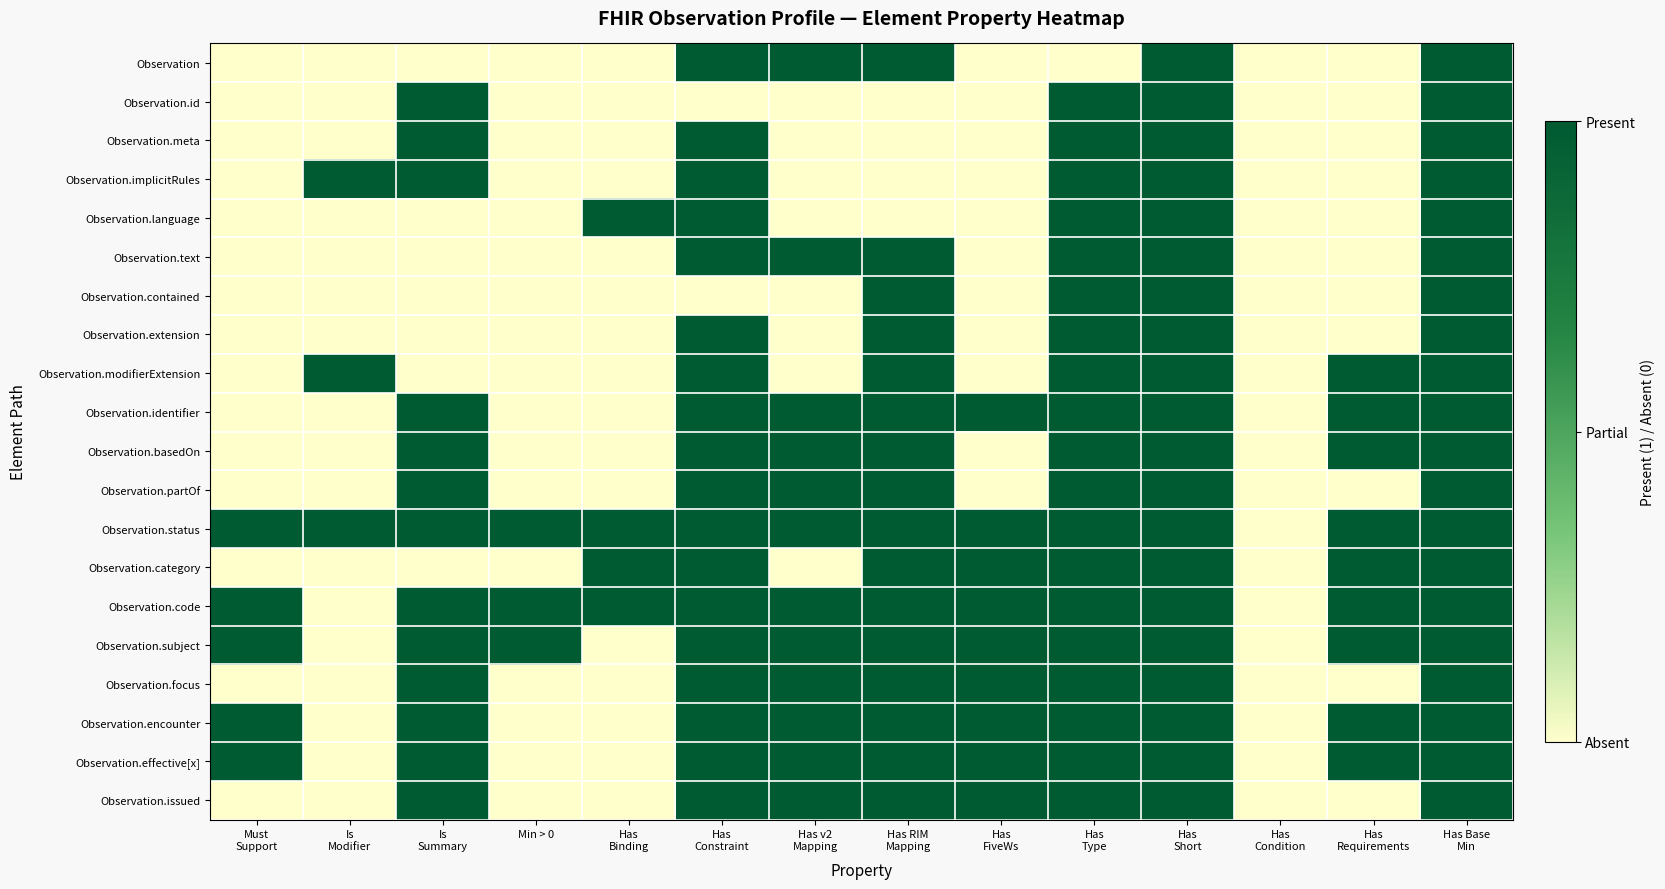

Reading left to right, list all the values displayed in this chart.

Observation: Must
Support=0	Is
Modifier=0	Is
Summary=0	Min > 0=0	Has
Binding=0	Has
Constraint=1	Has v2
Mapping=1	Has RIM
Mapping=1	Has
FiveWs=0	Has
Type=0	Has
Short=1	Has
Condition=0	Has
Requirements=0	Has Base
Min=1
Observation.id: Must
Support=0	Is
Modifier=0	Is
Summary=1	Min > 0=0	Has
Binding=0	Has
Constraint=0	Has v2
Mapping=0	Has RIM
Mapping=0	Has
FiveWs=0	Has
Type=1	Has
Short=1	Has
Condition=0	Has
Requirements=0	Has Base
Min=1
Observation.meta: Must
Support=0	Is
Modifier=0	Is
Summary=1	Min > 0=0	Has
Binding=0	Has
Constraint=1	Has v2
Mapping=0	Has RIM
Mapping=0	Has
FiveWs=0	Has
Type=1	Has
Short=1	Has
Condition=0	Has
Requirements=0	Has Base
Min=1
Observation.implicitRules: Must
Support=0	Is
Modifier=1	Is
Summary=1	Min > 0=0	Has
Binding=0	Has
Constraint=1	Has v2
Mapping=0	Has RIM
Mapping=0	Has
FiveWs=0	Has
Type=1	Has
Short=1	Has
Condition=0	Has
Requirements=0	Has Base
Min=1
Observation.language: Must
Support=0	Is
Modifier=0	Is
Summary=0	Min > 0=0	Has
Binding=1	Has
Constraint=1	Has v2
Mapping=0	Has RIM
Mapping=0	Has
FiveWs=0	Has
Type=1	Has
Short=1	Has
Condition=0	Has
Requirements=0	Has Base
Min=1
Observation.text: Must
Support=0	Is
Modifier=0	Is
Summary=0	Min > 0=0	Has
Binding=0	Has
Constraint=1	Has v2
Mapping=1	Has RIM
Mapping=1	Has
FiveWs=0	Has
Type=1	Has
Short=1	Has
Condition=0	Has
Requirements=0	Has Base
Min=1
Observation.contained: Must
Support=0	Is
Modifier=0	Is
Summary=0	Min > 0=0	Has
Binding=0	Has
Constraint=0	Has v2
Mapping=0	Has RIM
Mapping=1	Has
FiveWs=0	Has
Type=1	Has
Short=1	Has
Condition=0	Has
Requirements=0	Has Base
Min=1
Observation.extension: Must
Support=0	Is
Modifier=0	Is
Summary=0	Min > 0=0	Has
Binding=0	Has
Constraint=1	Has v2
Mapping=0	Has RIM
Mapping=1	Has
FiveWs=0	Has
Type=1	Has
Short=1	Has
Condition=0	Has
Requirements=0	Has Base
Min=1
Observation.modifierExtension: Must
Support=0	Is
Modifier=1	Is
Summary=0	Min > 0=0	Has
Binding=0	Has
Constraint=1	Has v2
Mapping=0	Has RIM
Mapping=1	Has
FiveWs=0	Has
Type=1	Has
Short=1	Has
Condition=0	Has
Requirements=1	Has Base
Min=1
Observation.identifier: Must
Support=0	Is
Modifier=0	Is
Summary=1	Min > 0=0	Has
Binding=0	Has
Constraint=1	Has v2
Mapping=1	Has RIM
Mapping=1	Has
FiveWs=1	Has
Type=1	Has
Short=1	Has
Condition=0	Has
Requirements=1	Has Base
Min=1
Observation.basedOn: Must
Support=0	Is
Modifier=0	Is
Summary=1	Min > 0=0	Has
Binding=0	Has
Constraint=1	Has v2
Mapping=1	Has RIM
Mapping=1	Has
FiveWs=0	Has
Type=1	Has
Short=1	Has
Condition=0	Has
Requirements=1	Has Base
Min=1
Observation.partOf: Must
Support=0	Is
Modifier=0	Is
Summary=1	Min > 0=0	Has
Binding=0	Has
Constraint=1	Has v2
Mapping=1	Has RIM
Mapping=1	Has
FiveWs=0	Has
Type=1	Has
Short=1	Has
Condition=0	Has
Requirements=0	Has Base
Min=1
Observation.status: Must
Support=1	Is
Modifier=1	Is
Summary=1	Min > 0=1	Has
Binding=1	Has
Constraint=1	Has v2
Mapping=1	Has RIM
Mapping=1	Has
FiveWs=1	Has
Type=1	Has
Short=1	Has
Condition=0	Has
Requirements=1	Has Base
Min=1
Observation.category: Must
Support=0	Is
Modifier=0	Is
Summary=0	Min > 0=0	Has
Binding=1	Has
Constraint=1	Has v2
Mapping=0	Has RIM
Mapping=1	Has
FiveWs=1	Has
Type=1	Has
Short=1	Has
Condition=0	Has
Requirements=1	Has Base
Min=1
Observation.code: Must
Support=1	Is
Modifier=0	Is
Summary=1	Min > 0=1	Has
Binding=1	Has
Constraint=1	Has v2
Mapping=1	Has RIM
Mapping=1	Has
FiveWs=1	Has
Type=1	Has
Short=1	Has
Condition=0	Has
Requirements=1	Has Base
Min=1
Observation.subject: Must
Support=1	Is
Modifier=0	Is
Summary=1	Min > 0=1	Has
Binding=0	Has
Constraint=1	Has v2
Mapping=1	Has RIM
Mapping=1	Has
FiveWs=1	Has
Type=1	Has
Short=1	Has
Condition=0	Has
Requirements=1	Has Base
Min=1
Observation.focus: Must
Support=0	Is
Modifier=0	Is
Summary=1	Min > 0=0	Has
Binding=0	Has
Constraint=1	Has v2
Mapping=1	Has RIM
Mapping=1	Has
FiveWs=1	Has
Type=1	Has
Short=1	Has
Condition=0	Has
Requirements=0	Has Base
Min=1
Observation.encounter: Must
Support=1	Is
Modifier=0	Is
Summary=1	Min > 0=0	Has
Binding=0	Has
Constraint=1	Has v2
Mapping=1	Has RIM
Mapping=1	Has
FiveWs=1	Has
Type=1	Has
Short=1	Has
Condition=0	Has
Requirements=1	Has Base
Min=1
Observation.effective[x]: Must
Support=1	Is
Modifier=0	Is
Summary=1	Min > 0=0	Has
Binding=0	Has
Constraint=1	Has v2
Mapping=1	Has RIM
Mapping=1	Has
FiveWs=1	Has
Type=1	Has
Short=1	Has
Condition=0	Has
Requirements=1	Has Base
Min=1
Observation.issued: Must
Support=0	Is
Modifier=0	Is
Summary=1	Min > 0=0	Has
Binding=0	Has
Constraint=1	Has v2
Mapping=1	Has RIM
Mapping=1	Has
FiveWs=1	Has
Type=1	Has
Short=1	Has
Condition=0	Has
Requirements=0	Has Base
Min=1